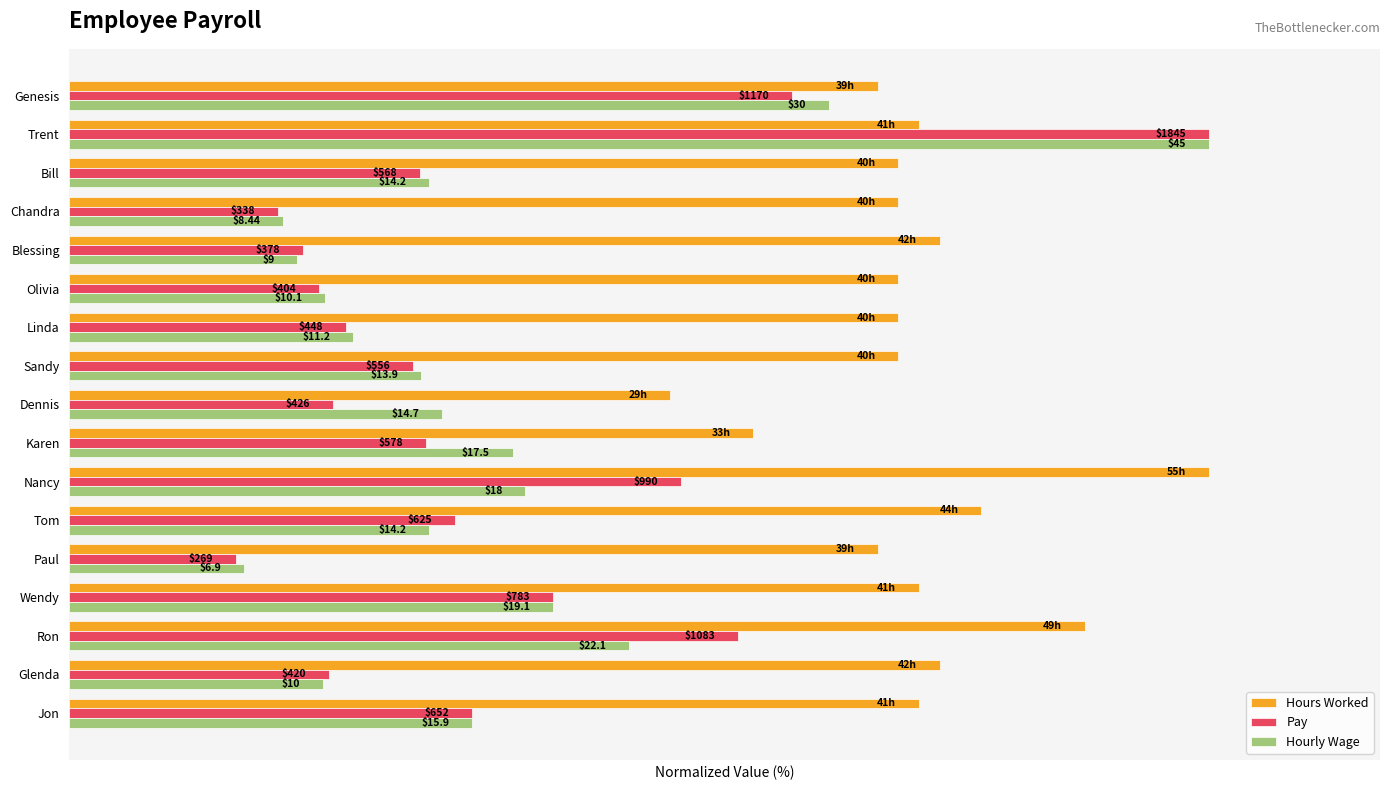

What are all the series names shown in the legend?

Hours Worked, Pay, Hourly Wage